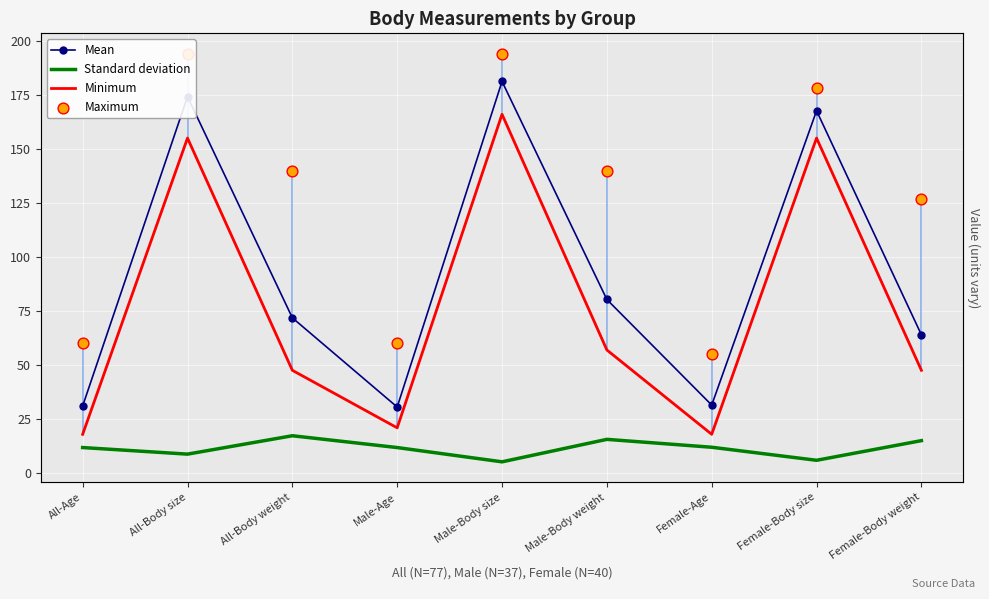

Which series has the largest total across all categories?

Maximum